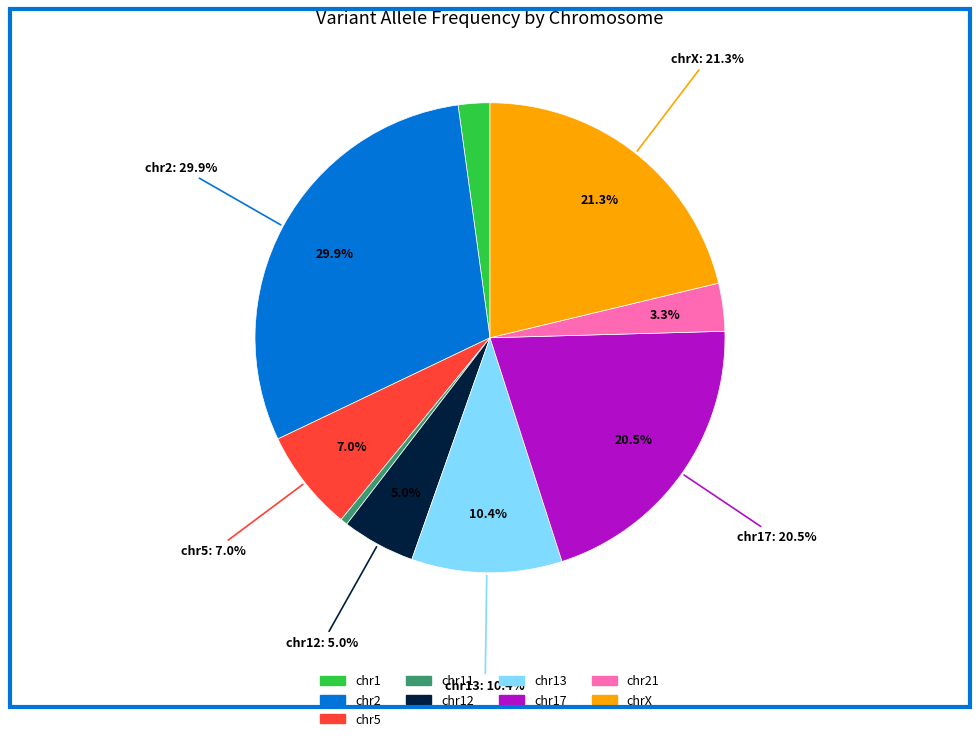

Is the sum of chrX_PHF6 and chrX_STAG2_2 greater than half?

No